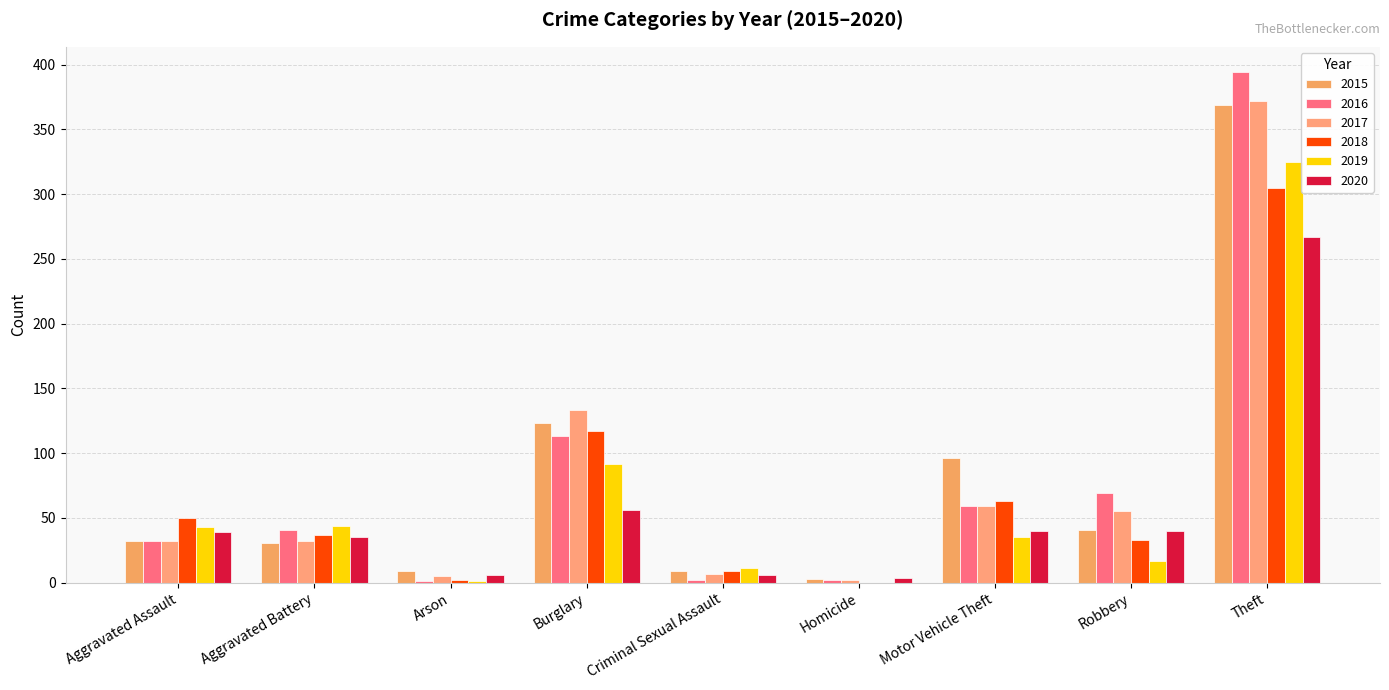

What position from the right is Aggravated Assault?

9